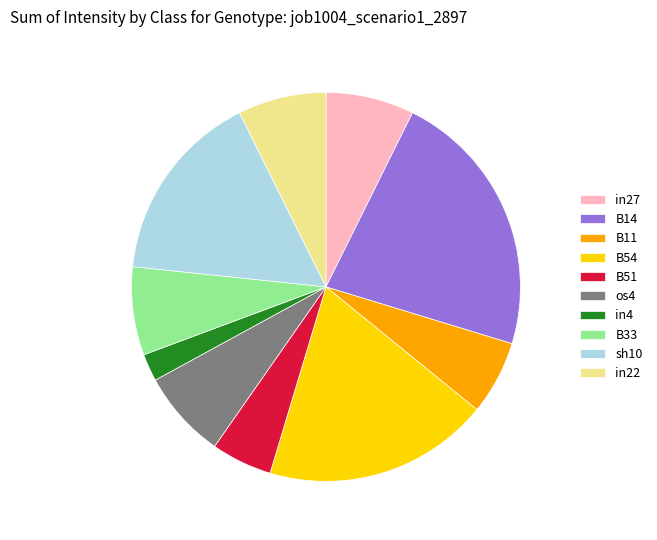

Which category has the biggest portion of the pie?

B14